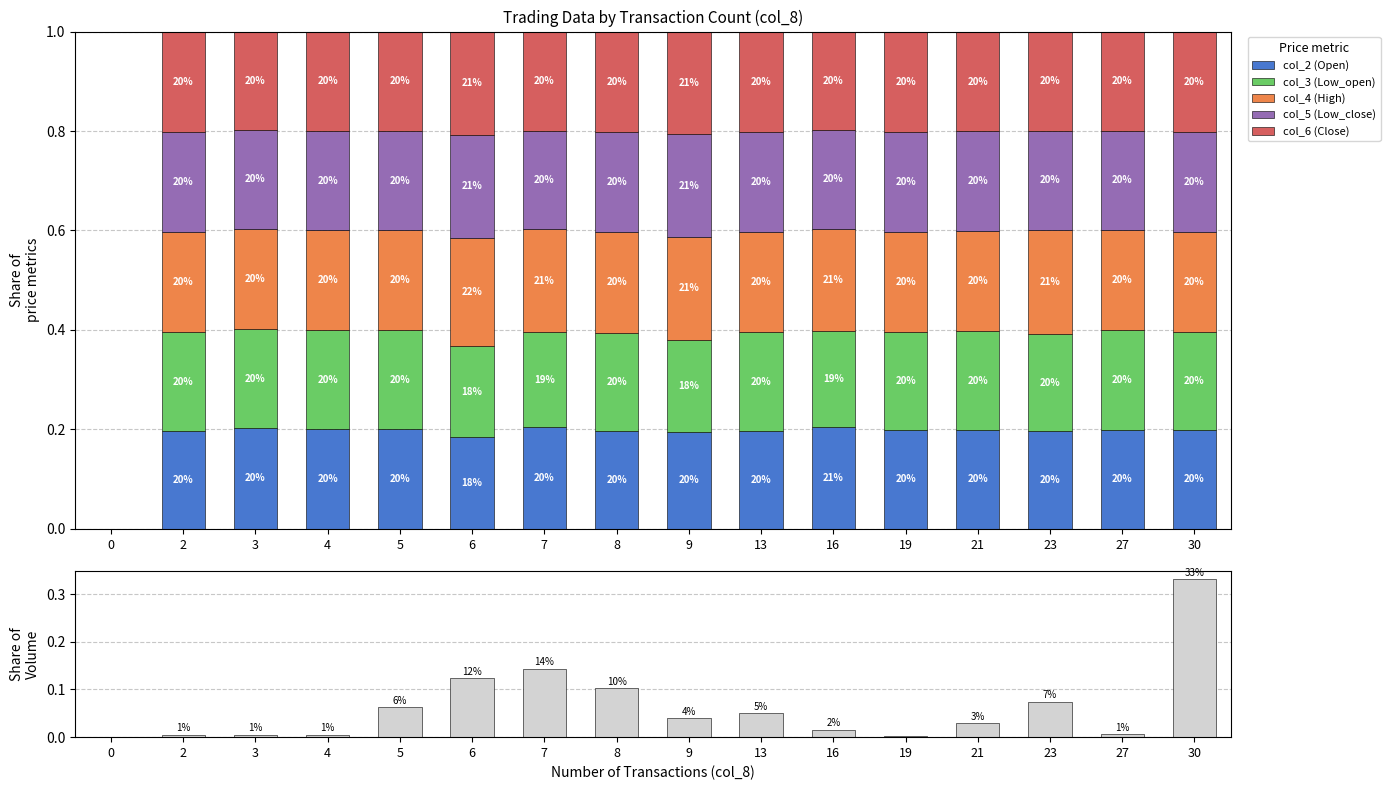

What is the spread (max minus min) of values at 7?

0.1